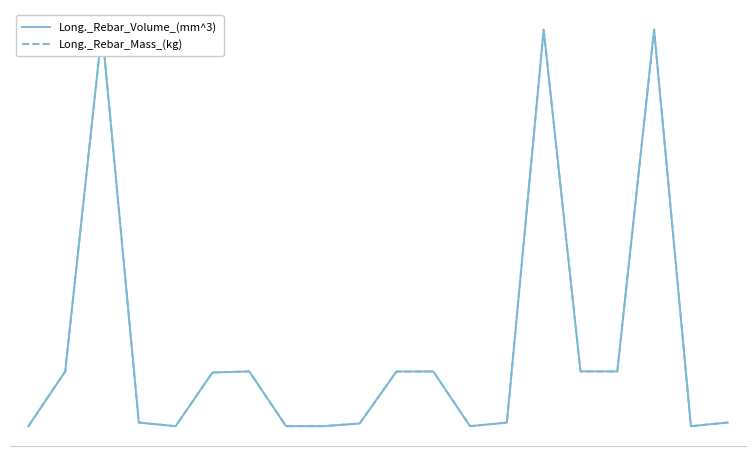

The Long._Rebar_Mass_(kg) series shows 15.9 at 12. True or false?

True